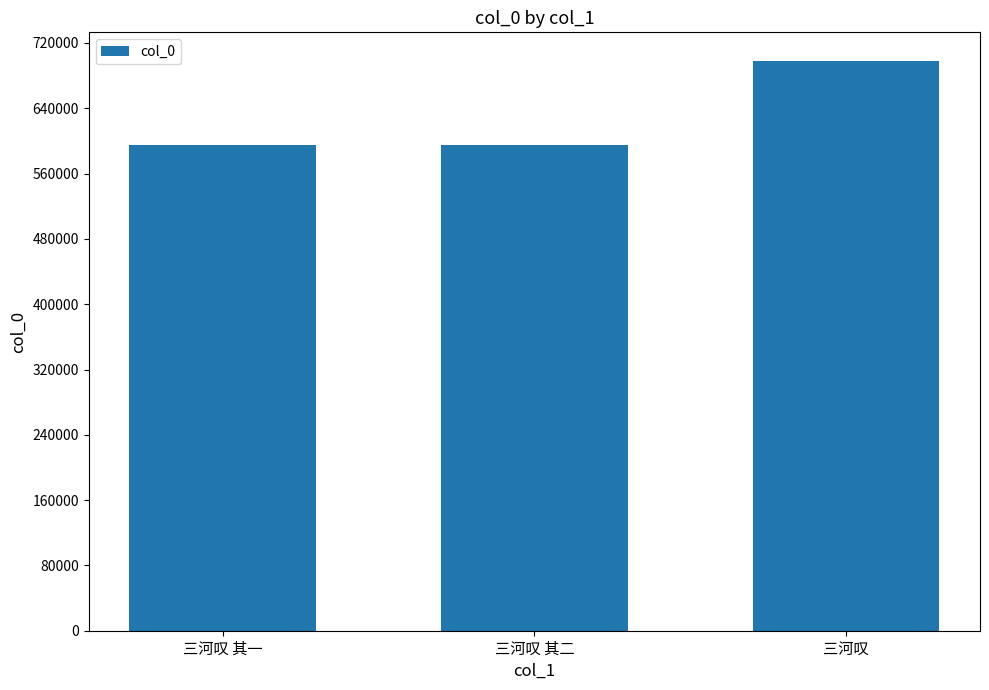

The chart shows a value of 308742 at 三河叹 其一. True or false?

False